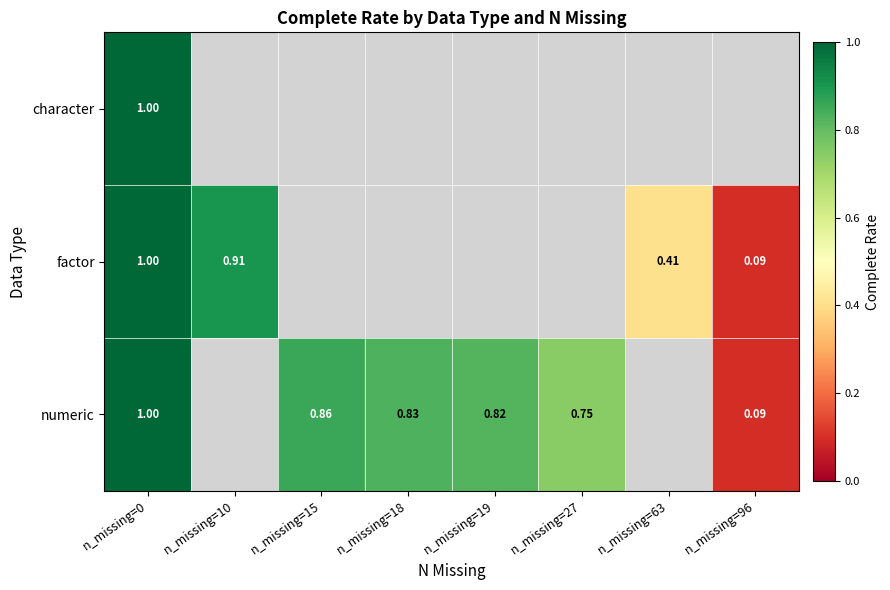

Is the value of numeric at n_missing=0 greater than the value of factor at n_missing=96?

Yes